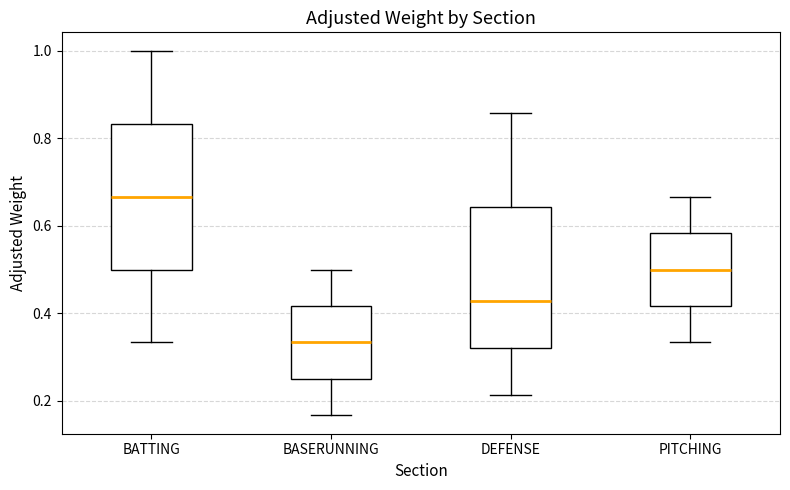

Reading left to right, read every box against the y-axis: the position of its median line, the range the box covers, and the ends of its whiskers. The values are not printed on the chart, so give them approximately, as read against the axis.

BATTING: median 0.66, box 0.50 to 0.84, whiskers 0.34 to 1.00
BASERUNNING: median 0.34, box 0.26 to 0.42, whiskers 0.16 to 0.50
DEFENSE: median 0.42, box 0.32 to 0.64, whiskers 0.22 to 0.86
PITCHING: median 0.50, box 0.42 to 0.58, whiskers 0.34 to 0.66